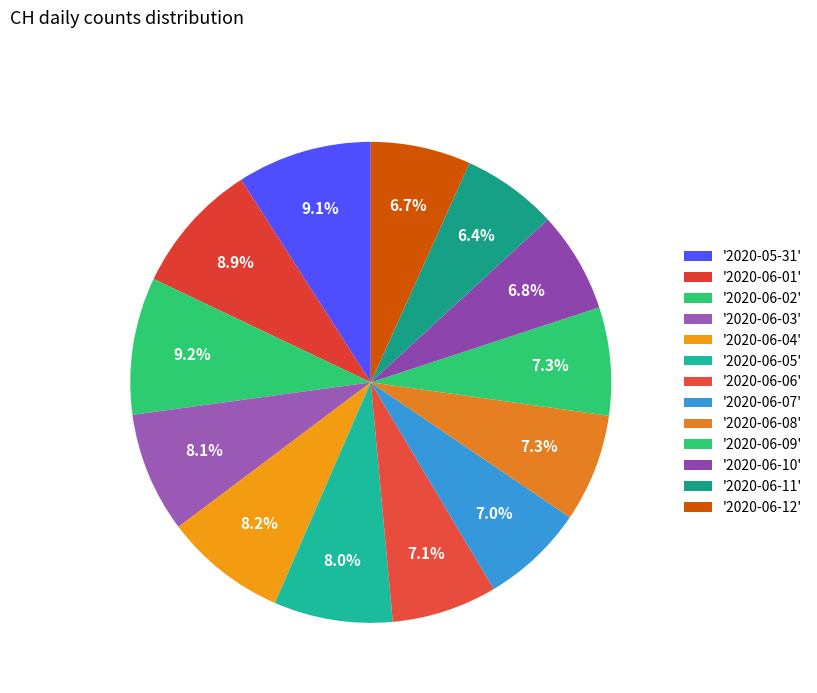

How many slices are in this pie chart?

13